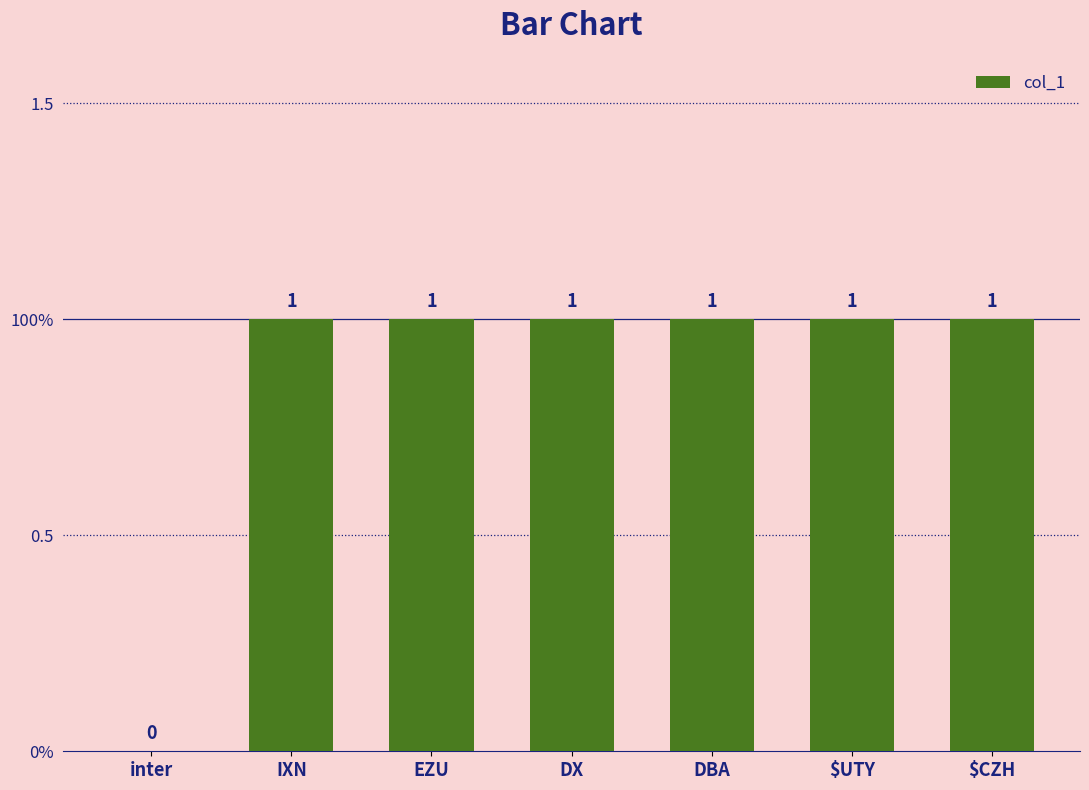

Which label corresponds to the smallest value in the chart?

inter